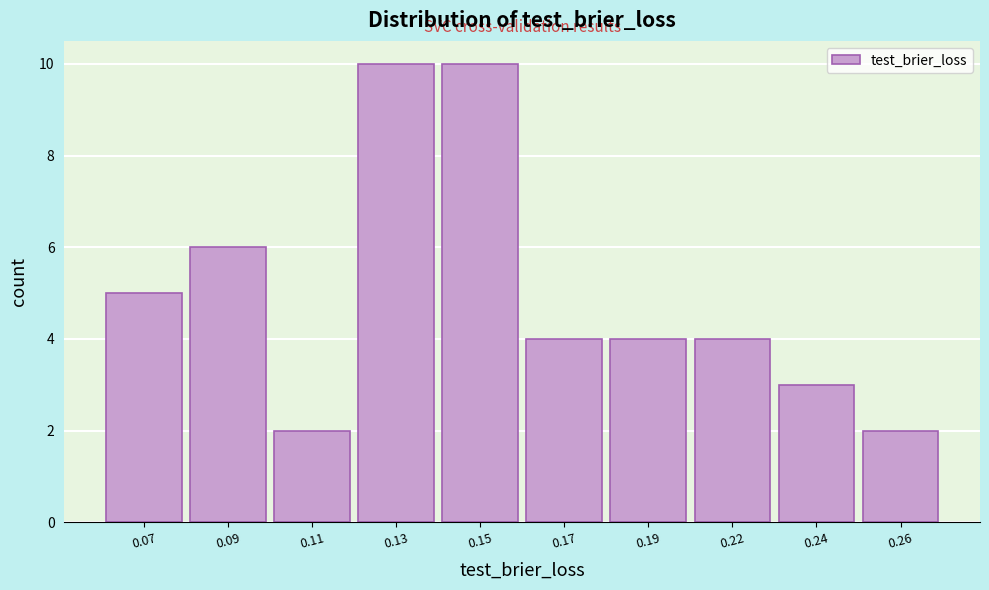

Reading left to right, transcribe all the data shown in this chart.

0.07=5	0.09=6	0.11=2	0.13=10	0.15=10	0.17=4	0.19=4	0.22=4	0.24=3	0.26=2